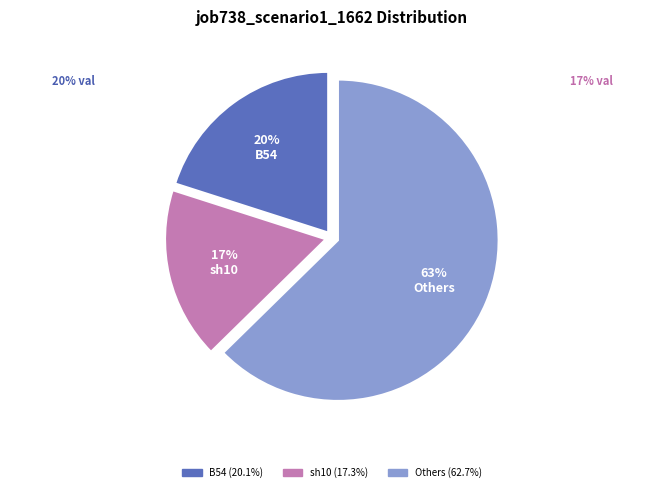

How many segments does this pie chart have?

3